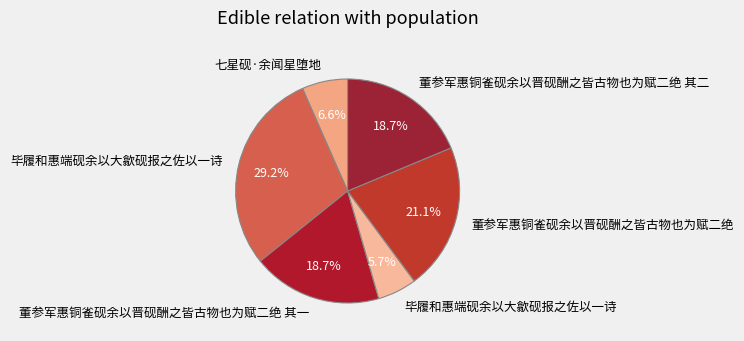

Which slice is the smallest?

毕履和惠端砚余以大歙砚报之佐以一诗